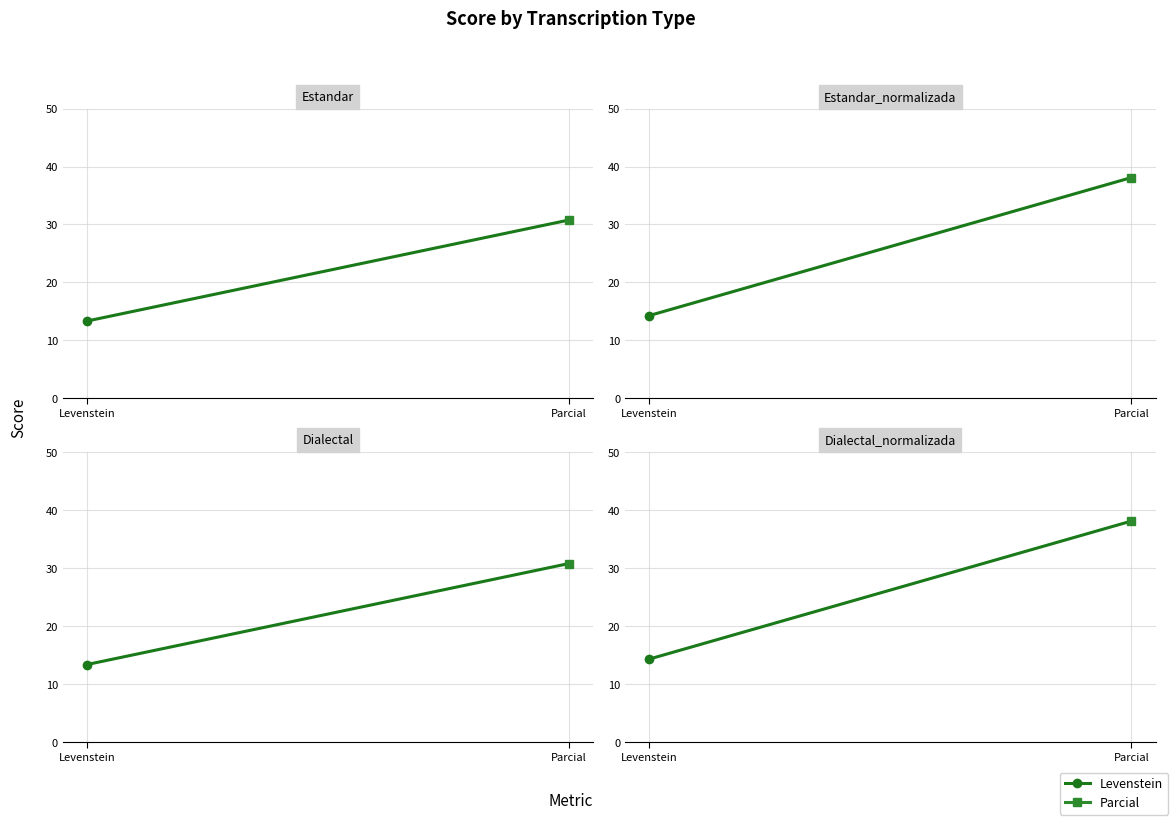

List the labels in order of value, largest first.

Parcial, Levenstein